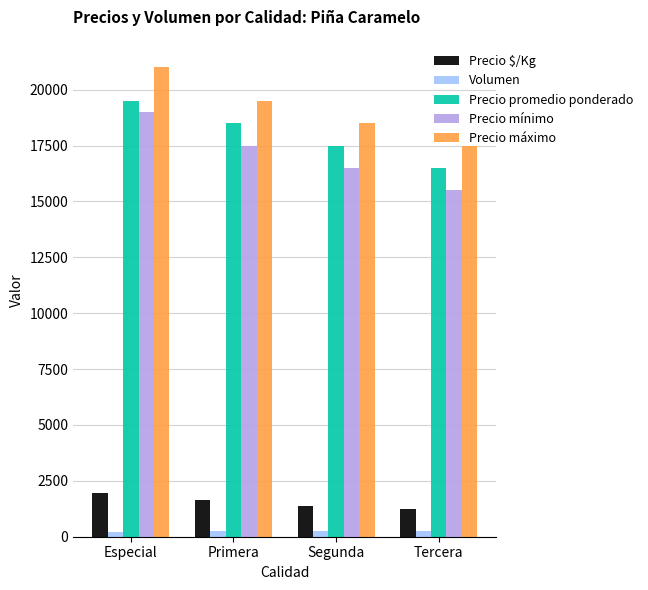

What is the label of the 4th bar from the left?

Tercera